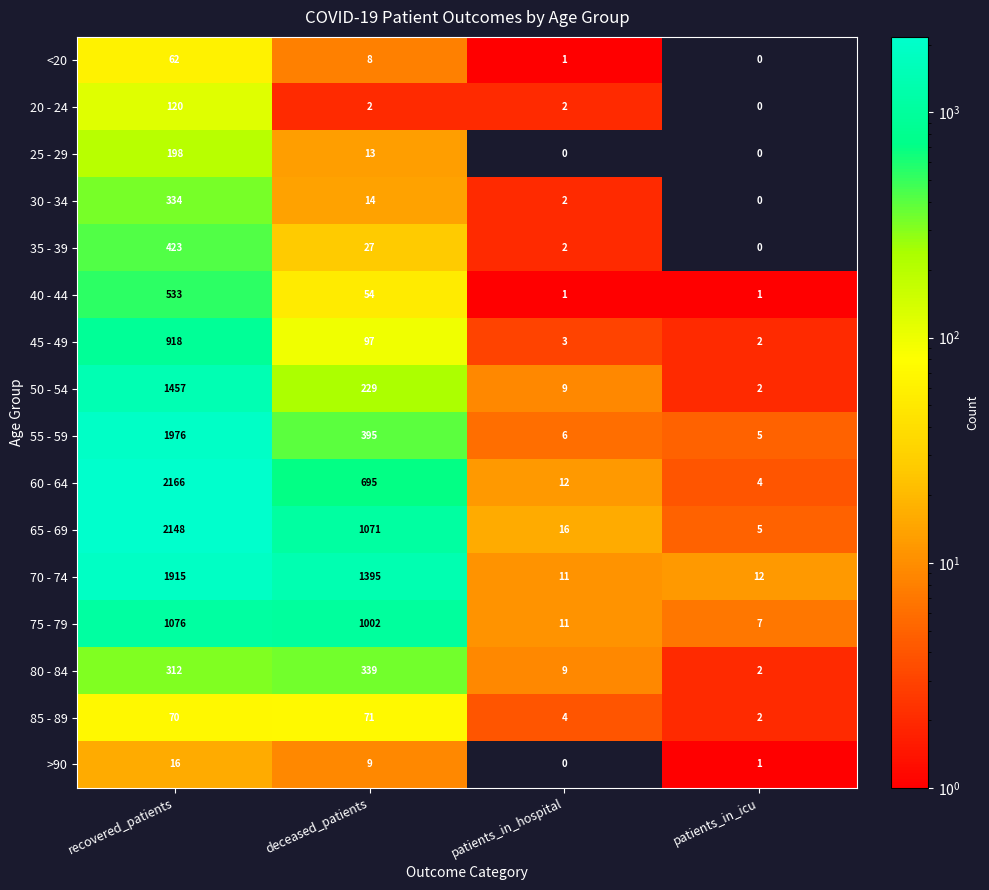

Which category has the highest value in the 40 - 44 series?

recovered_patients